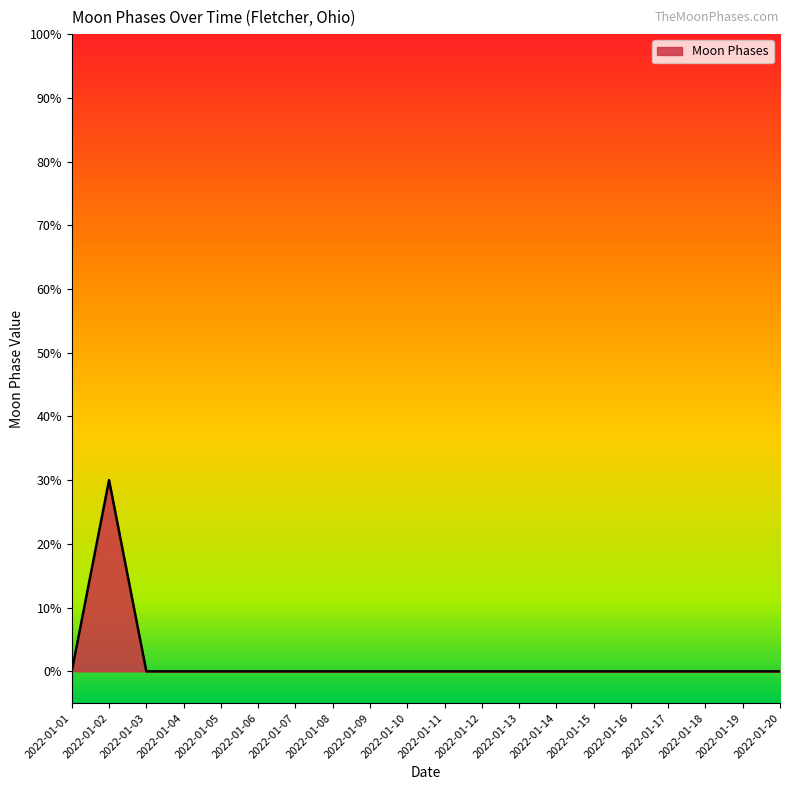

Is this an area chart (filled region under the line)?

Yes